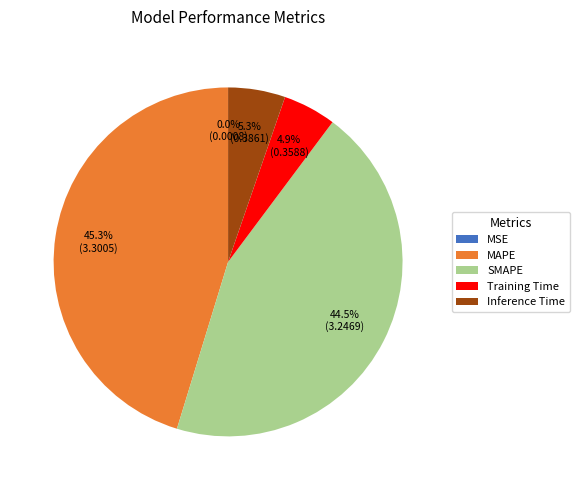

Which category has the biggest portion of the pie?

MAPE